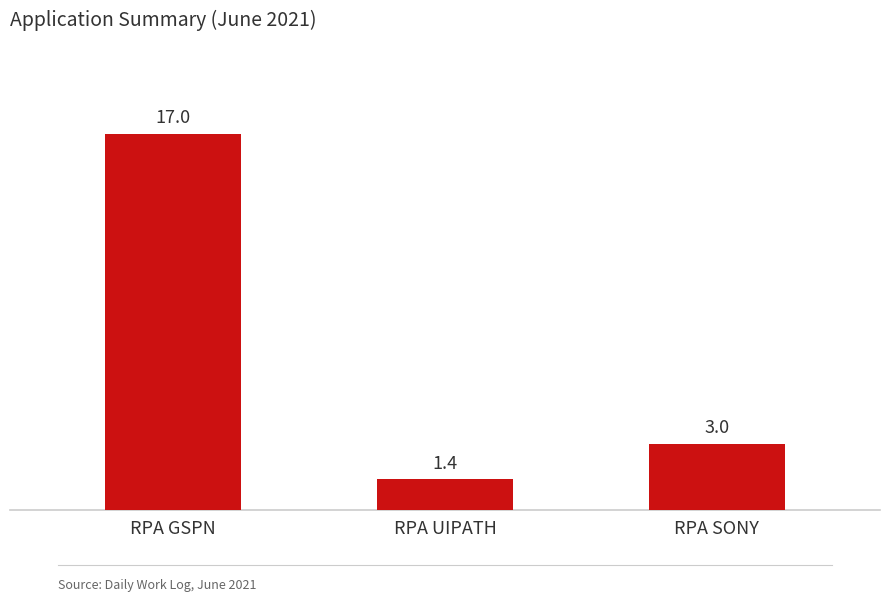

What is the smallest value displayed?

1.4